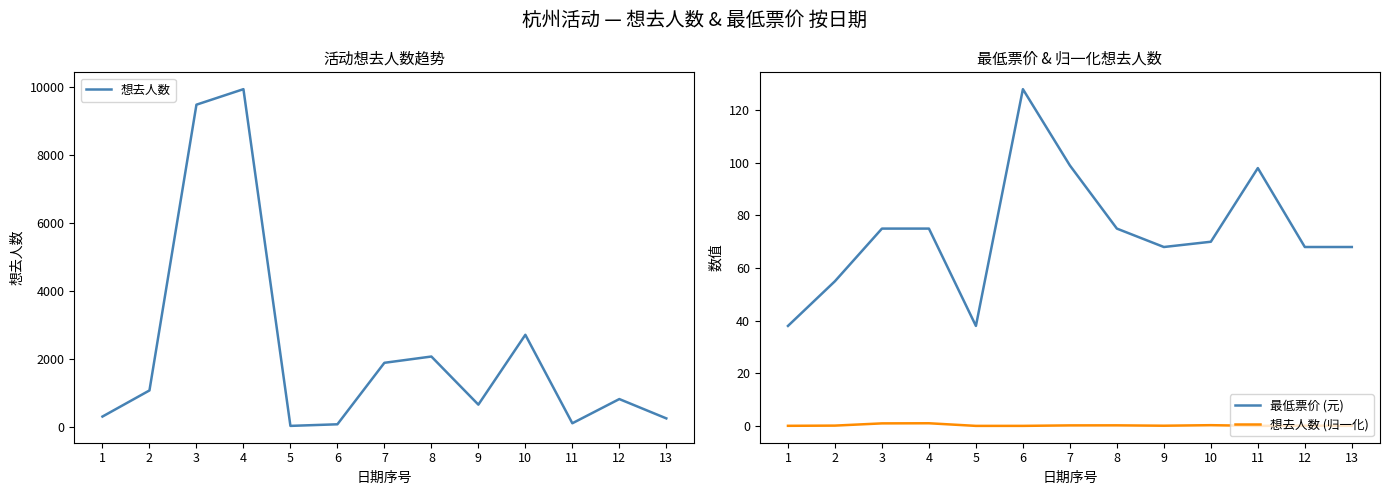

At which category is the sum across all series the highest?

4